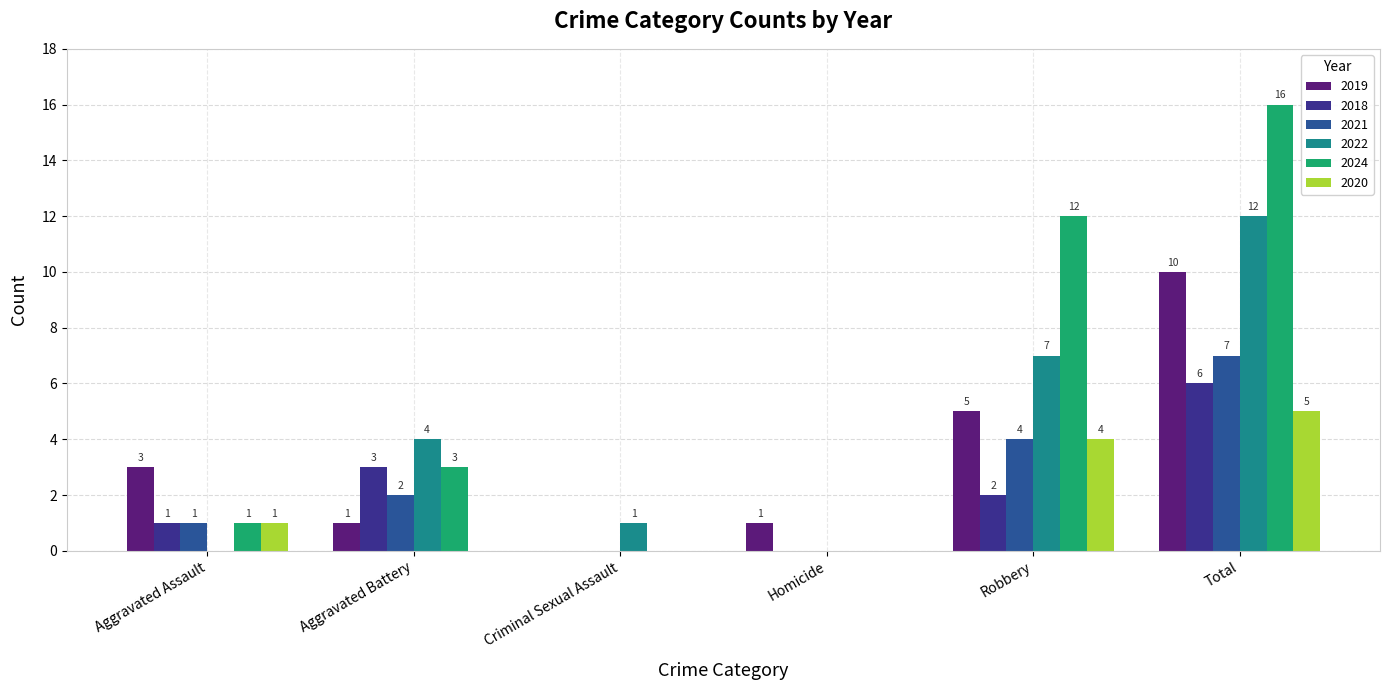

Reading left to right, list all the values displayed in this chart.

2019: 3	1	0	1	5	10
2018: 1	3	0	0	2	6
2021: 1	2	0	0	4	7
2022: 0	4	1	0	7	12
2024: 1	3	0	0	12	16
2020: 1	0	0	0	4	5